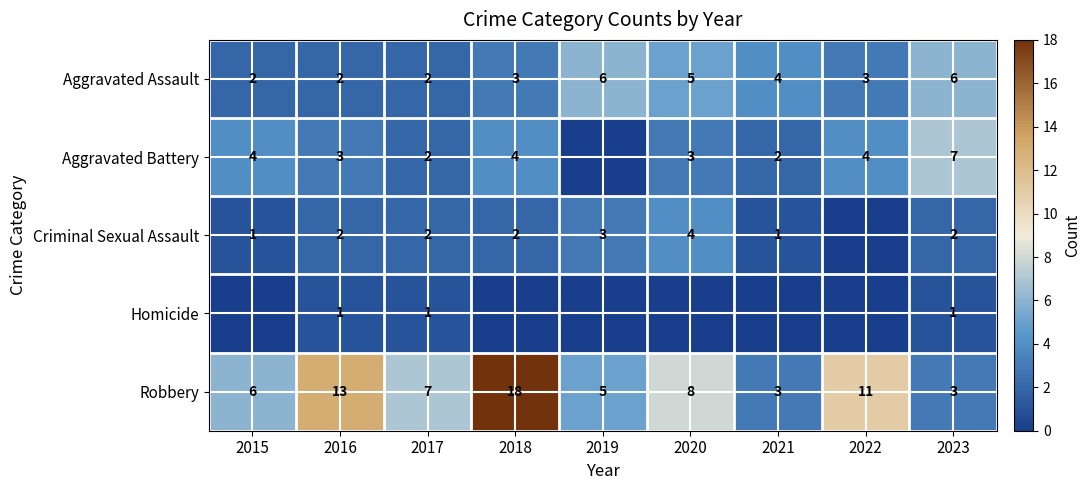

What is the difference between the second highest and minimum values in the Aggravated Assault series?

4